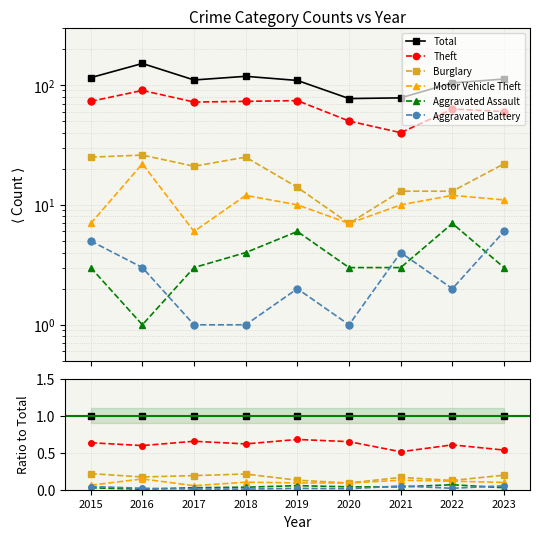

Reading left to right, what are all the values shown in this chart?

Total: 1.0	1.0	1.0	1.0	1.0	1.0	1.0	1.0	1.0
Theft: 0.6	0.6	0.7	0.6	0.7	0.6	0.5	0.6	0.5
Burglary: 0.2	0.2	0.2	0.2	0.1	0.1	0.2	0.1	0.2
Motor Vehicle Theft: 0.1	0.1	0.1	0.1	0.1	0.1	0.1	0.1	0.1
Aggravated Assault: 0.0	0.0	0.0	0.0	0.1	0.0	0.0	0.1	0.0
Aggravated Battery: 0.0	0.0	0.0	0.0	0.0	0.0	0.1	0.0	0.1